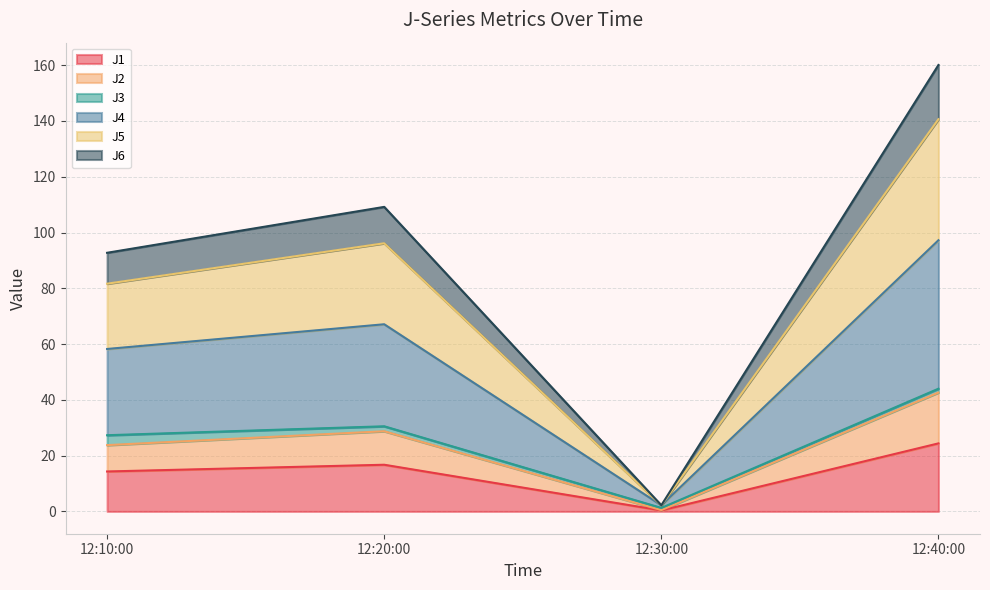

True or false: J6 and J1 cross at least once.

False